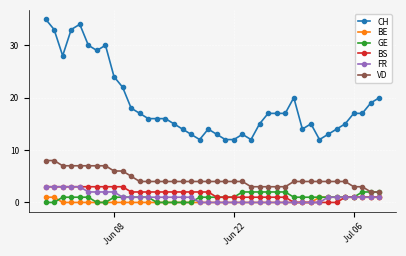

What is the value of the GE point at the 25th from the left?

2